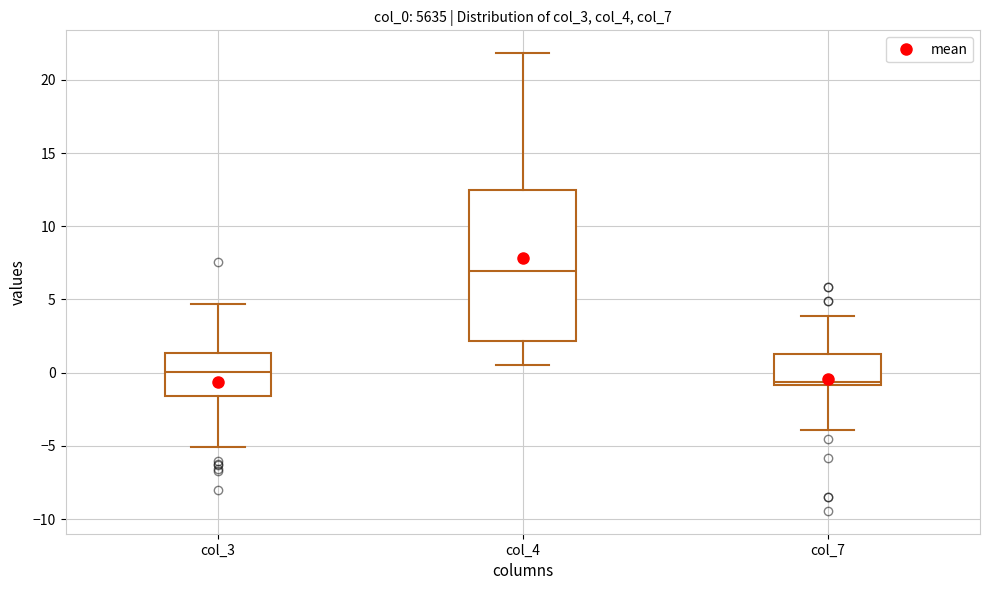

Comparing the boxes themselves (not the whiskers), which one is the tallest?

col_4